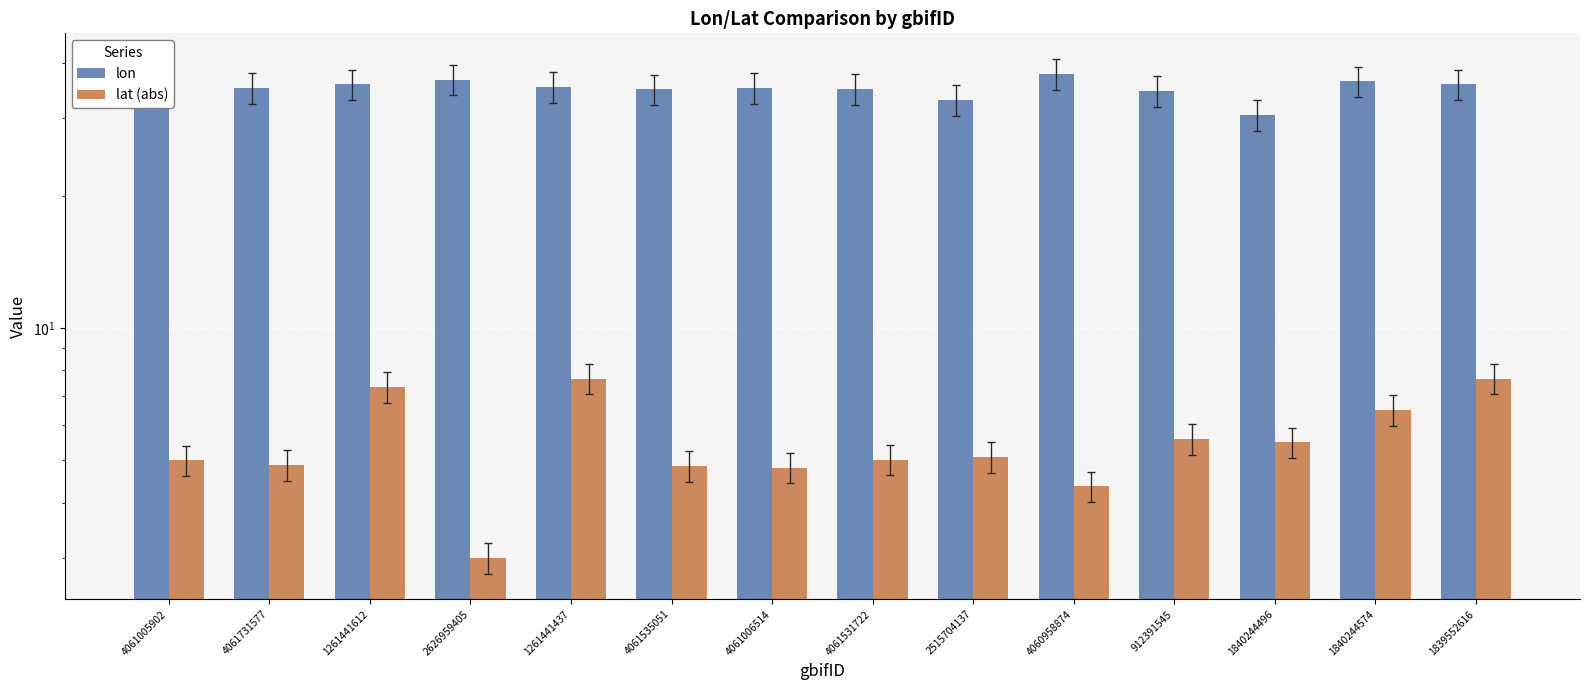

The lon series shows 34.9 at 4061535051. True or false?

True